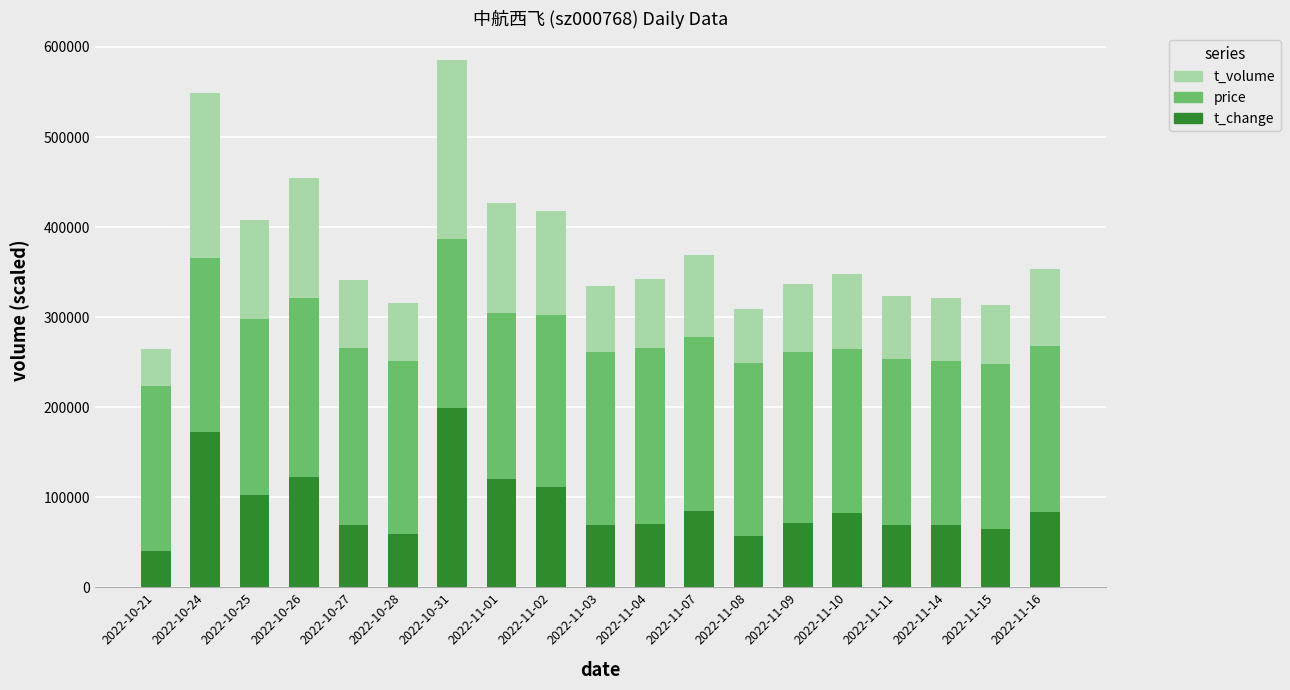

Which category has the lowest value in the t_change series?

2022-10-21